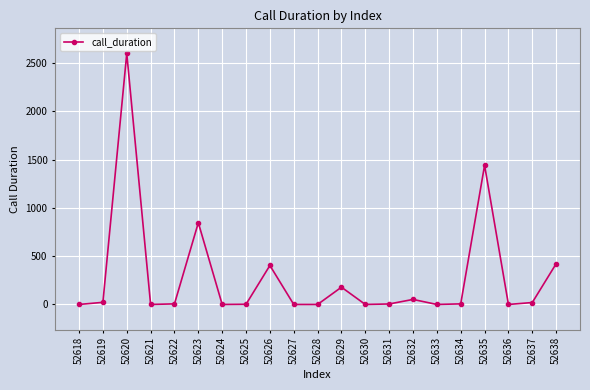

At which label does the data first exceed 6?

52619